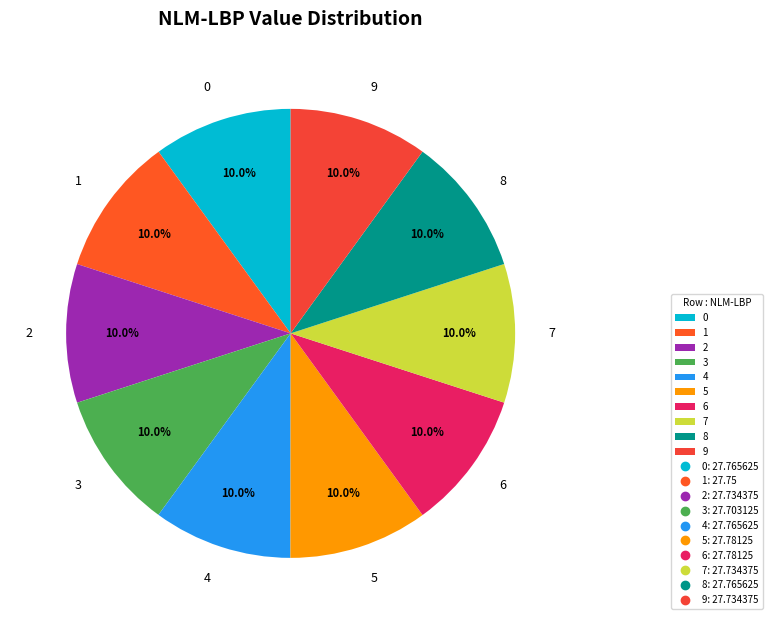

How many slices are in this pie chart?

10